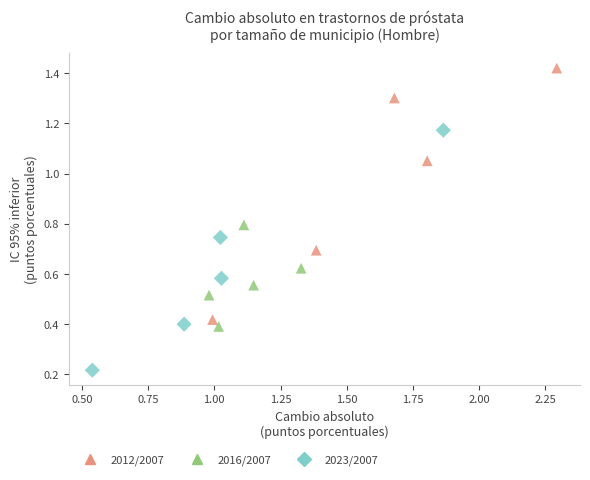

Which series contains the lowest Y value?

2023/2007